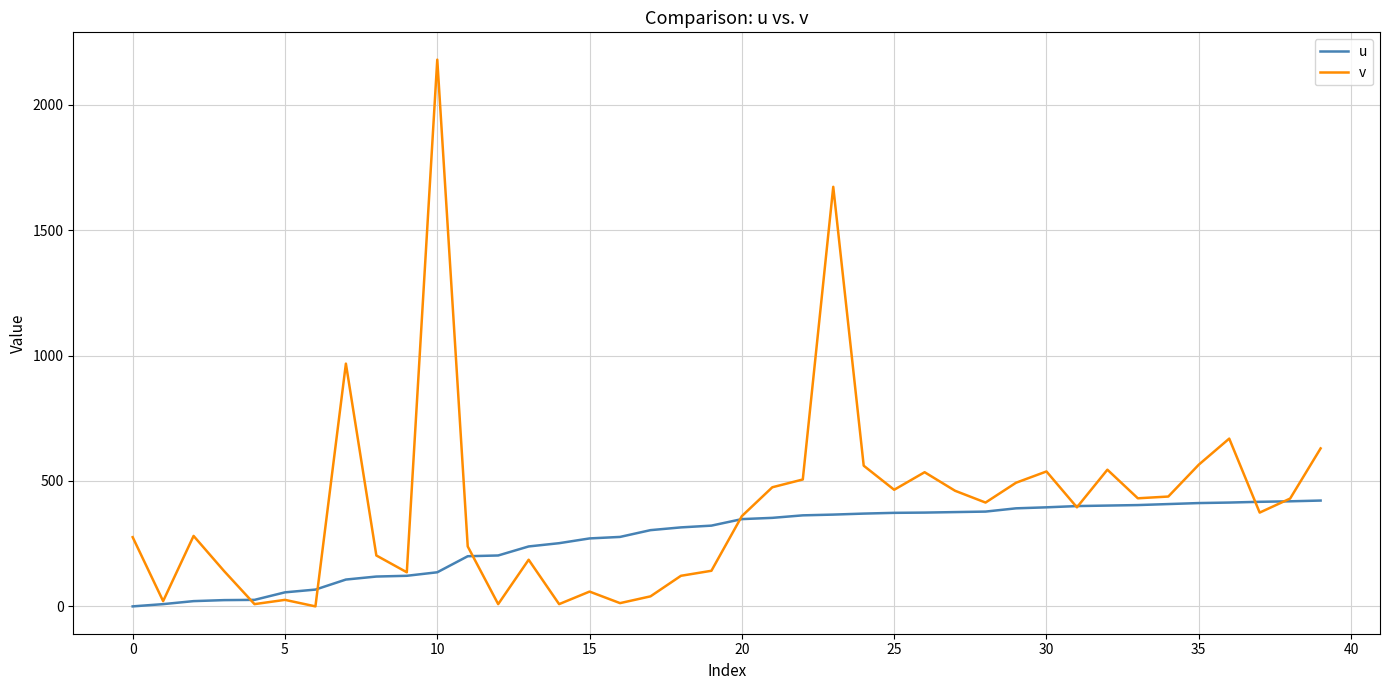

At how many categories does at least one series exceed 892?

3